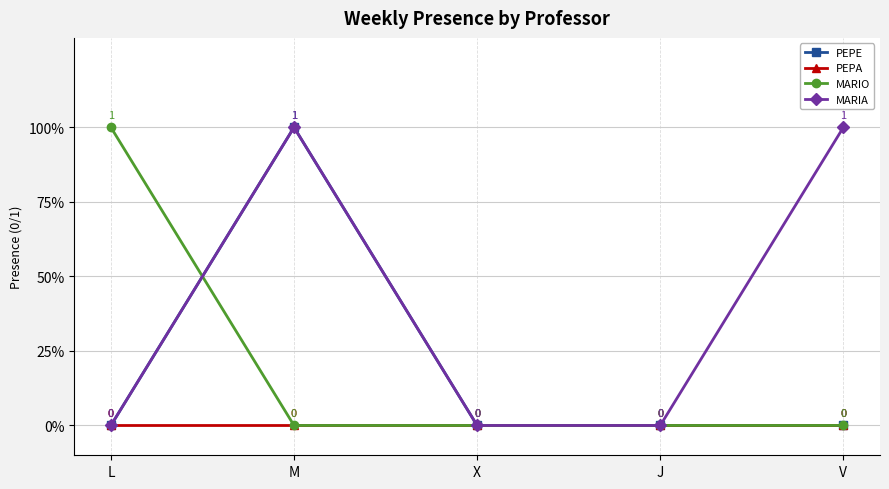

What are all the series names shown in the legend?

PEPE, PEPA, MARIO, MARIA